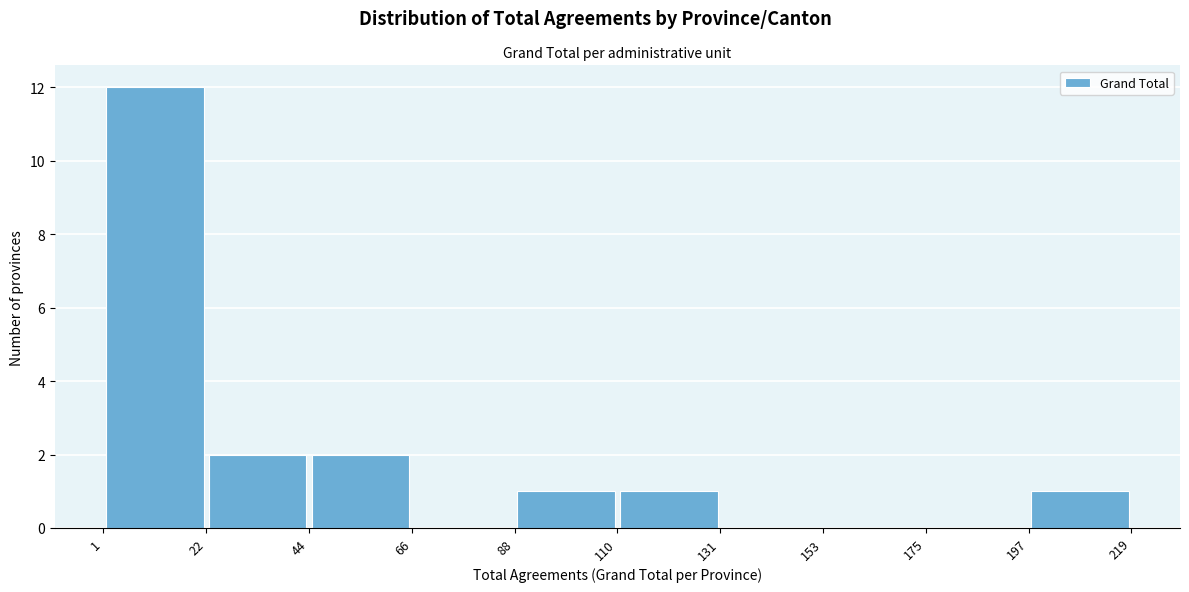

Reading left to right, transcribe this chart: for each bar, give the range it covers on the x-axis and its height. The values are not printed on the chart, so give them approximately, as read against the axis.

1 to 22: 12
22 to 44: 2
44 to 66: 2
66 to 88: 0
88 to 110: 1
110 to 131: 1
131 to 153: 0
153 to 175: 0
175 to 197: 0
197 to 219: 1